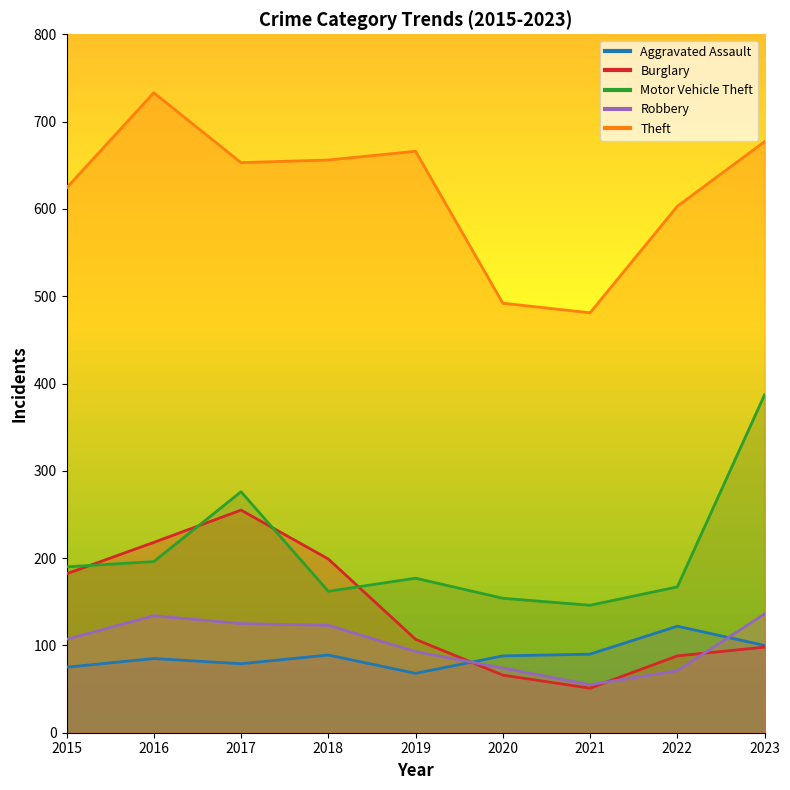

How many interior local peaks does the Aggravated Assault series have?

3